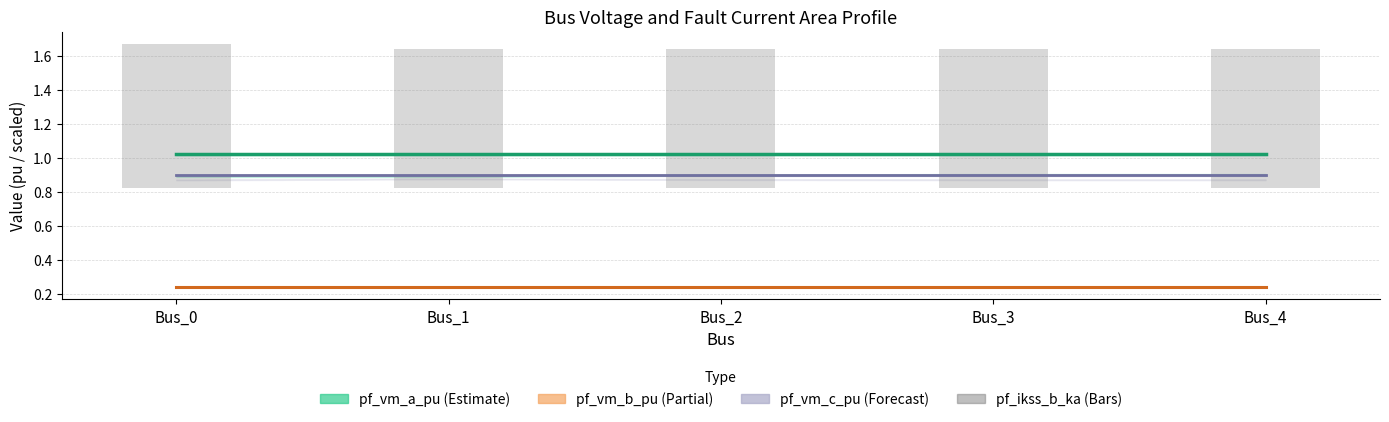

List the labels in order of value, largest first.

Bus_0, Bus_1, Bus_2, Bus_3, Bus_4